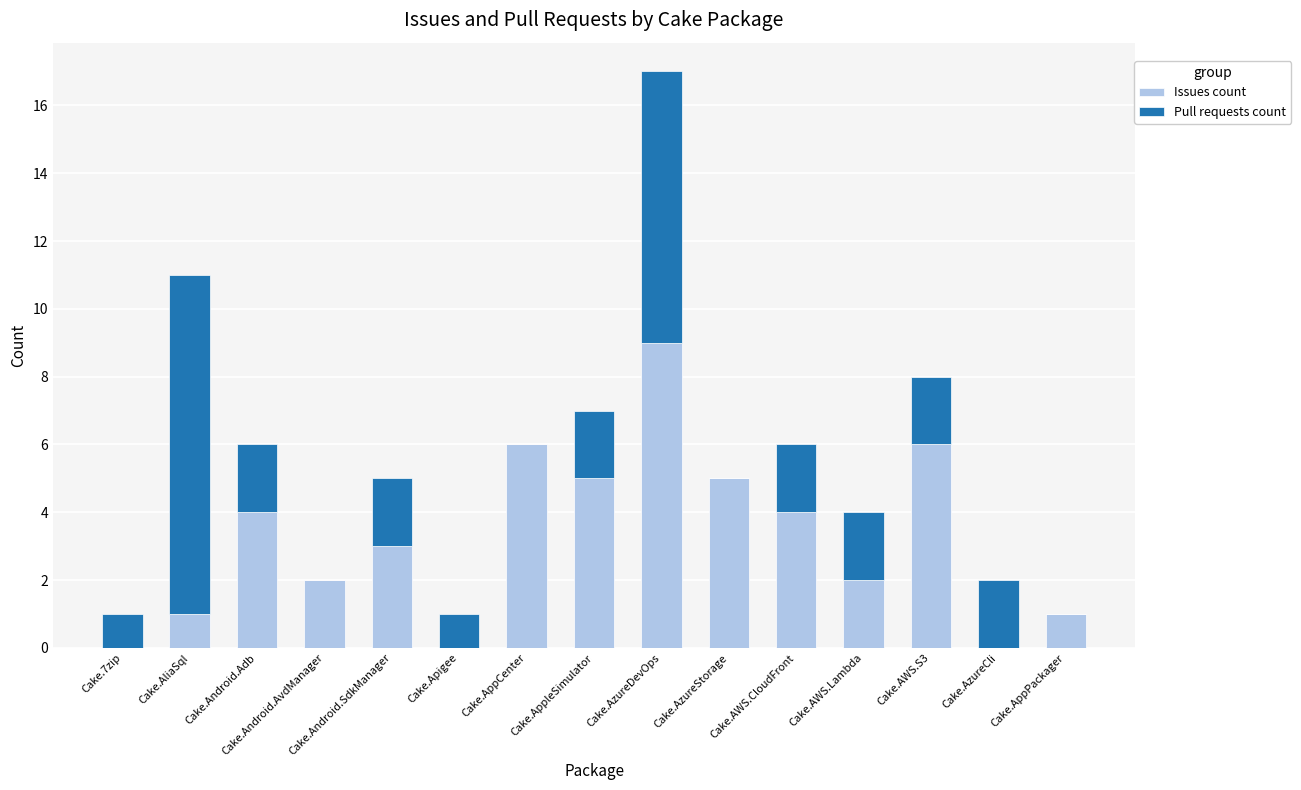

At which category is the sum across all series the highest?

Cake.AzureDevOps